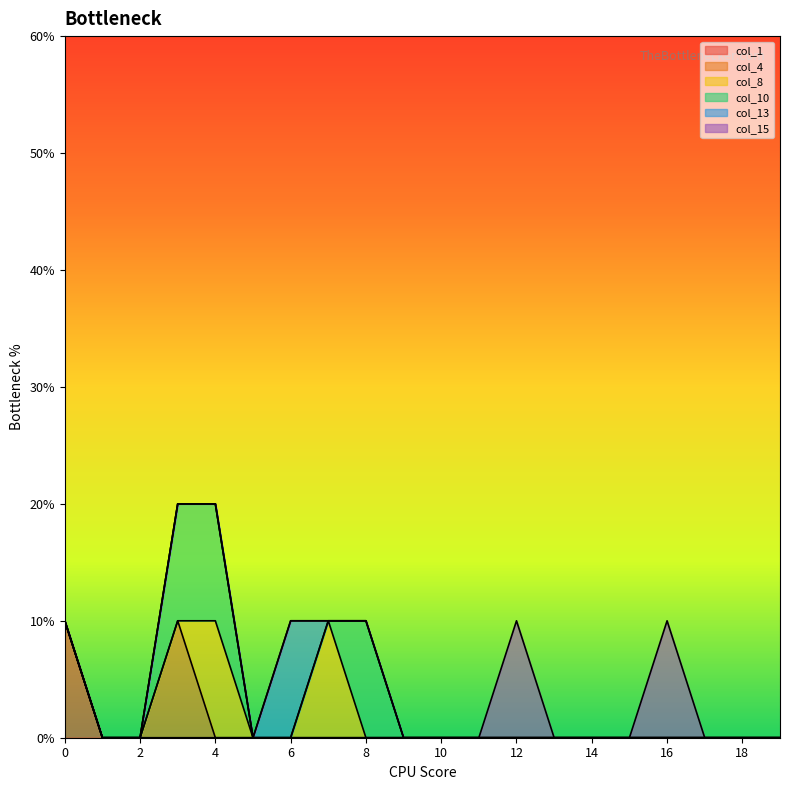

Which series has the largest total across all categories?

col_10